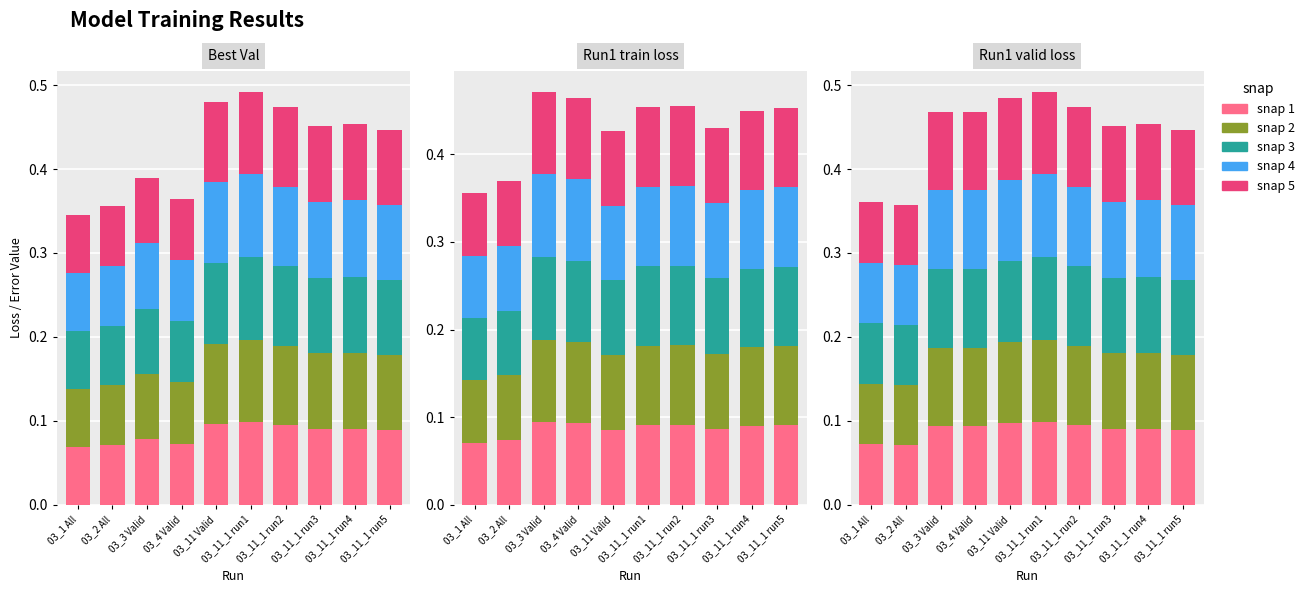

What is the label of the 5th bar from the left?

03_11 Valid